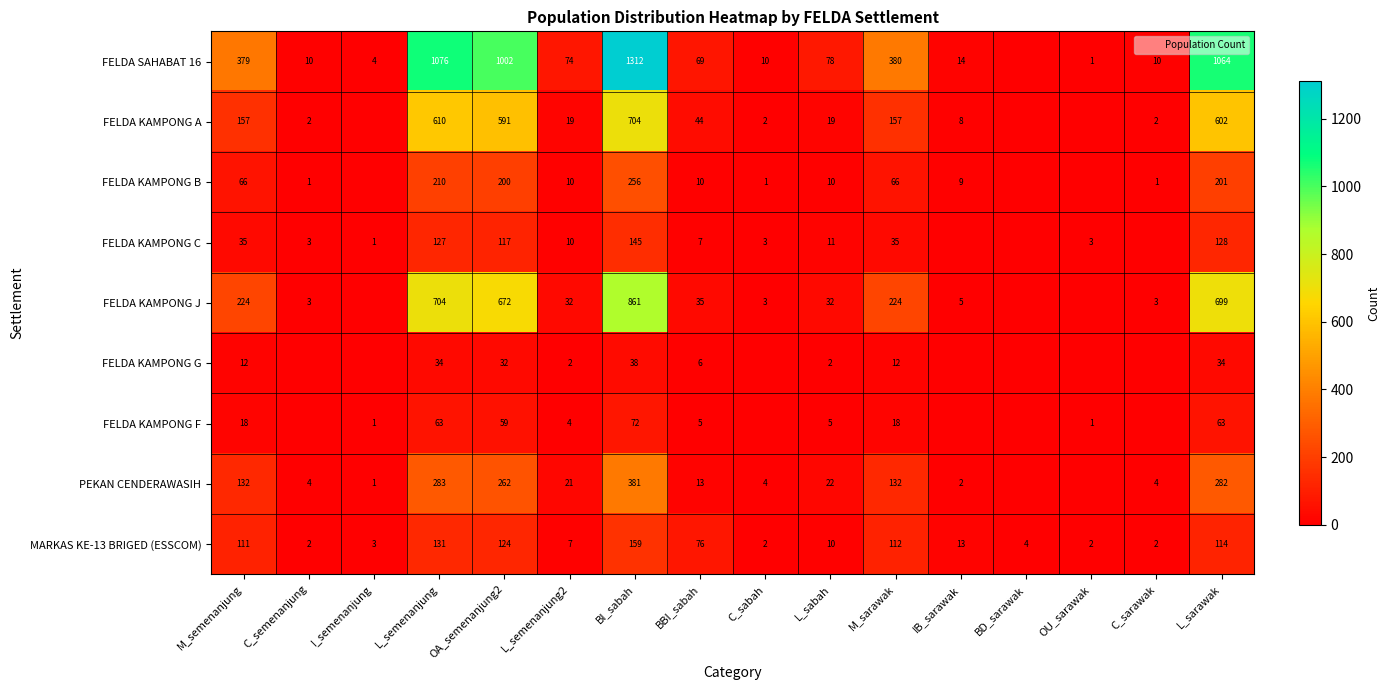

What is the sum of the FELDA KAMPONG F values at OU_sarawak and L_semenanjung2?

5